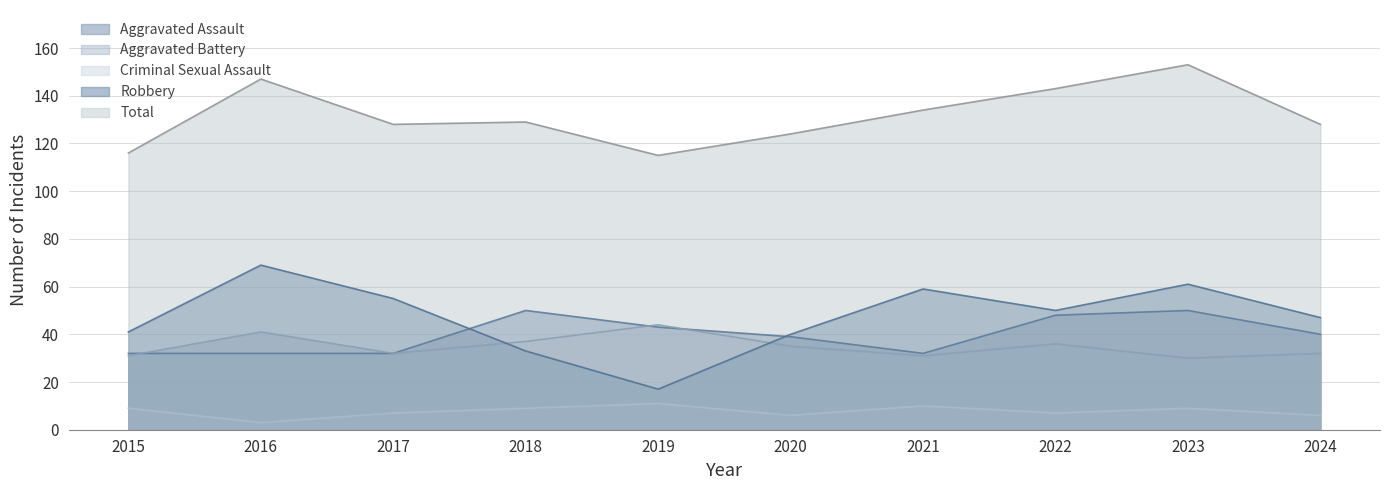

True or false: Criminal Sexual Assault has more than 2 points higher than both neighbors.

True